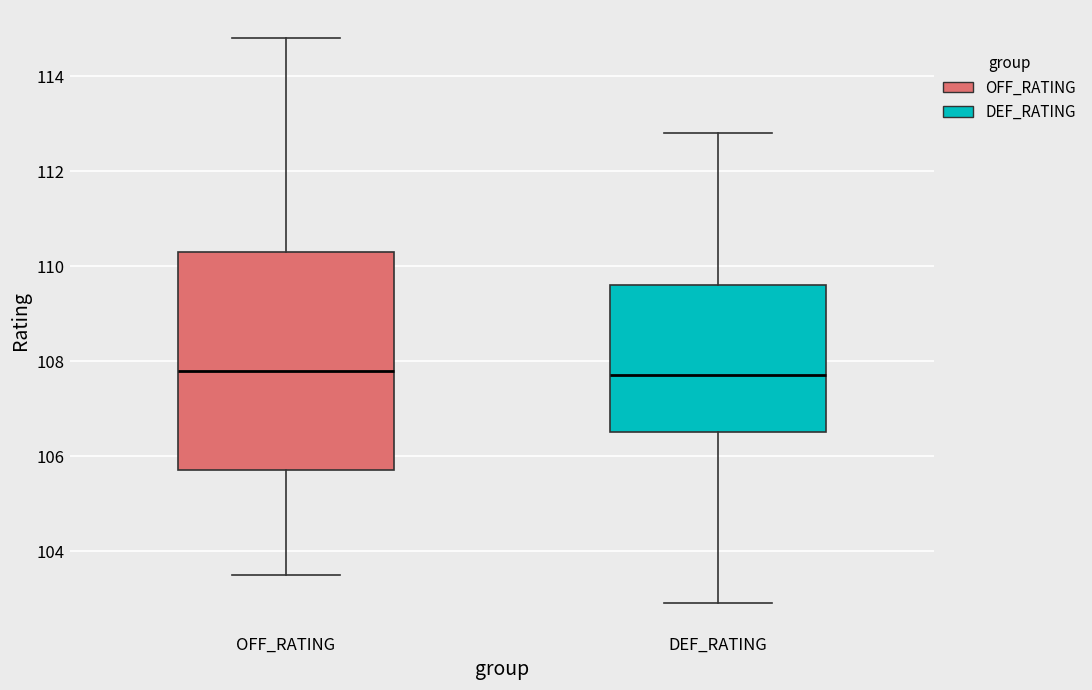

Comparing the boxes themselves (not the whiskers), which one is the tallest?

OFF_RATING